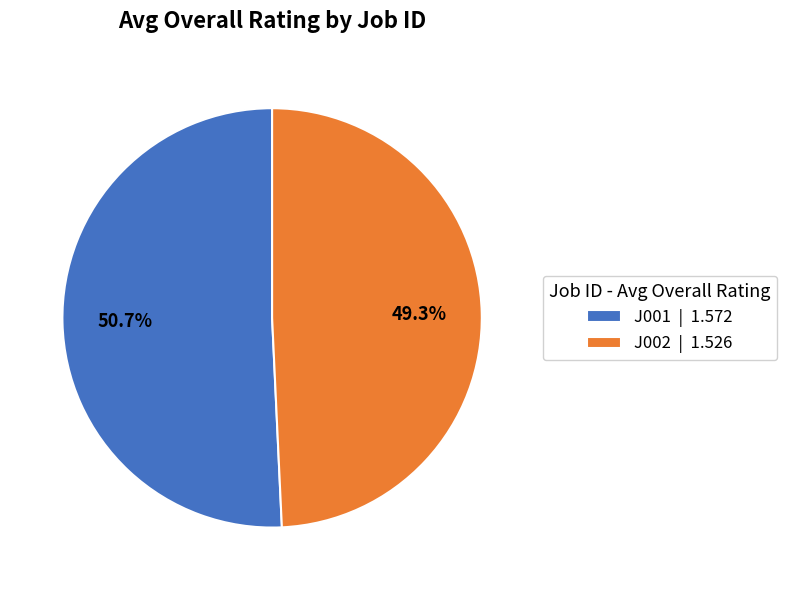

To the nearest percent, what is the difference between the J001 and J002 slice percentages?

1%